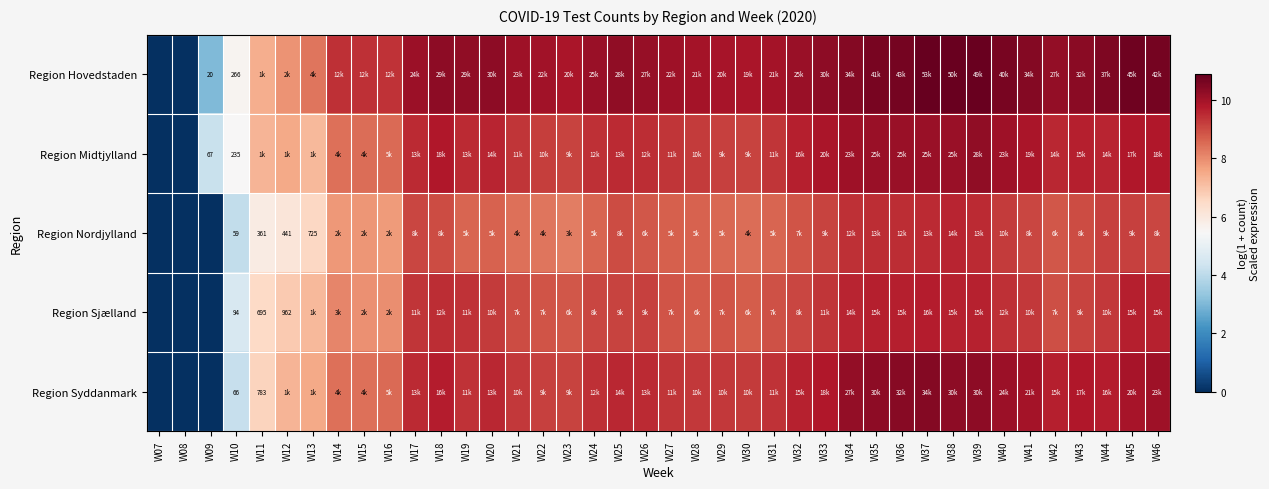

How many data points in Region Sjælland are above 9?

21